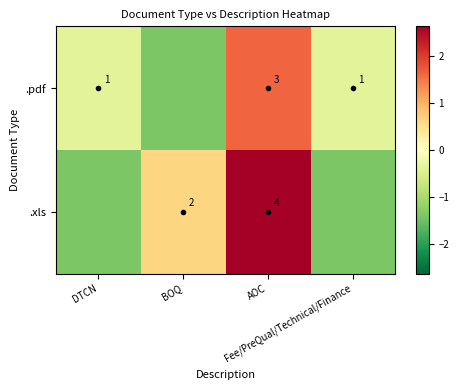

How many data points in .xls are above 0?

2